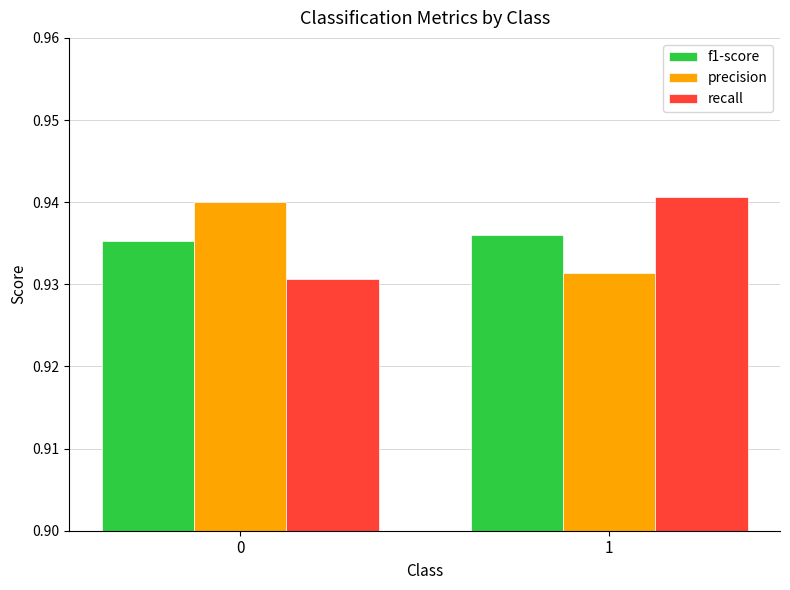

How many distinct data groups are displayed?

3